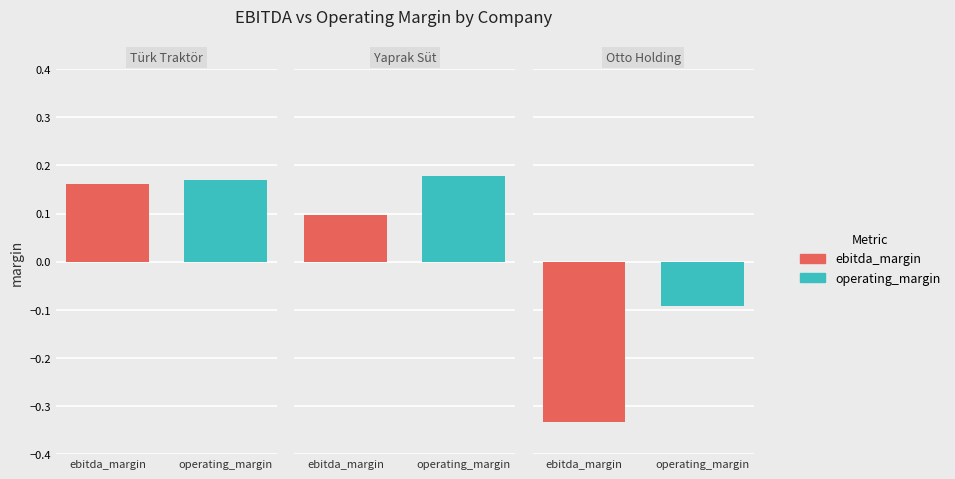

At which category is the sum across all series the highest?

Türk Traktör